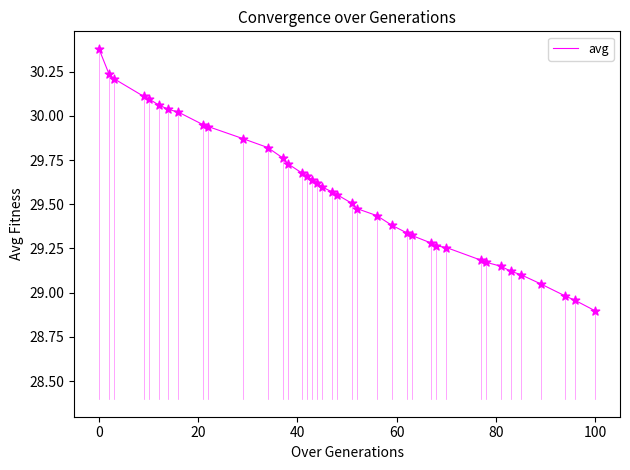

What is the minimum value shown in the chart?

28.9